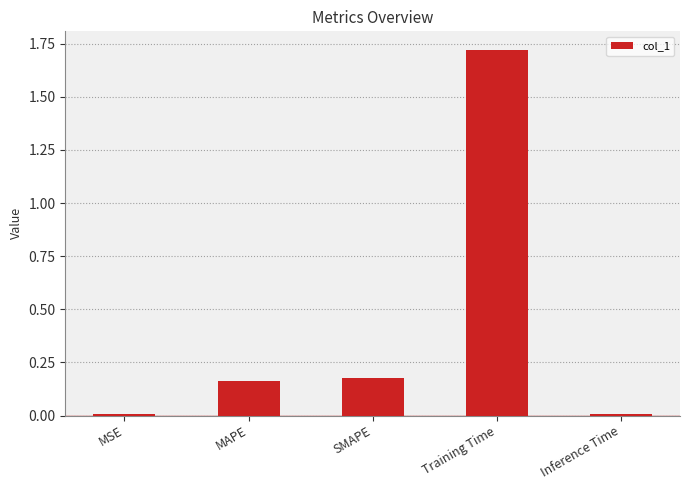

The value at MAPE is 0.3. True or false?

False